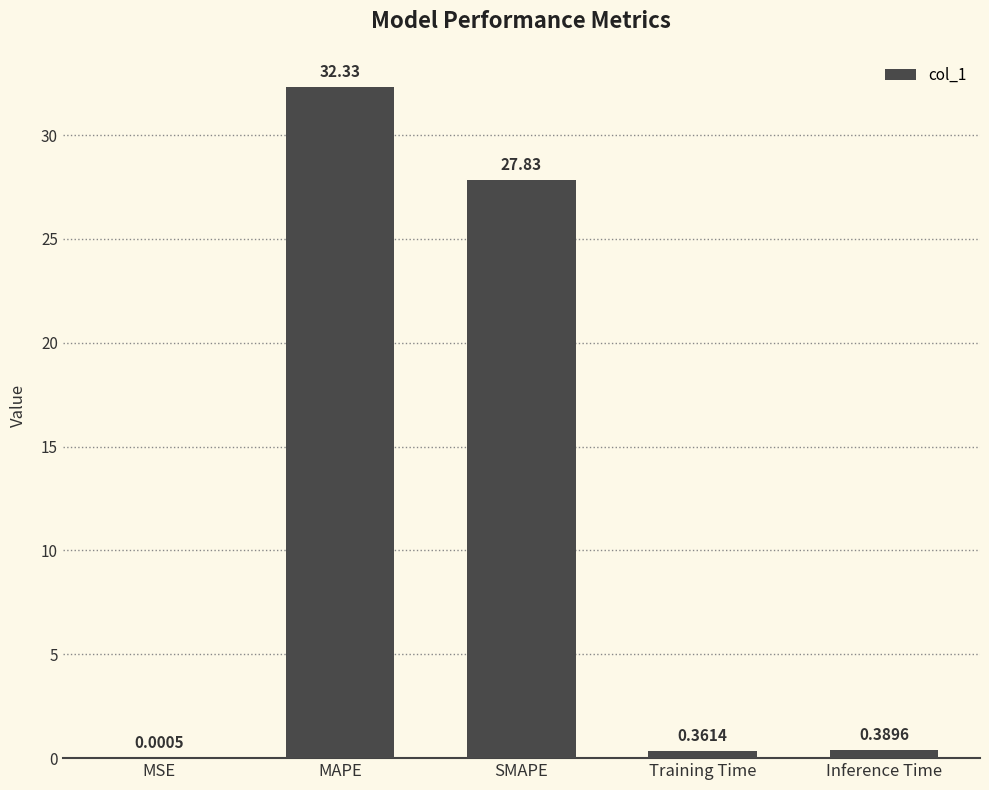

Between Training Time and SMAPE, which is larger?

SMAPE